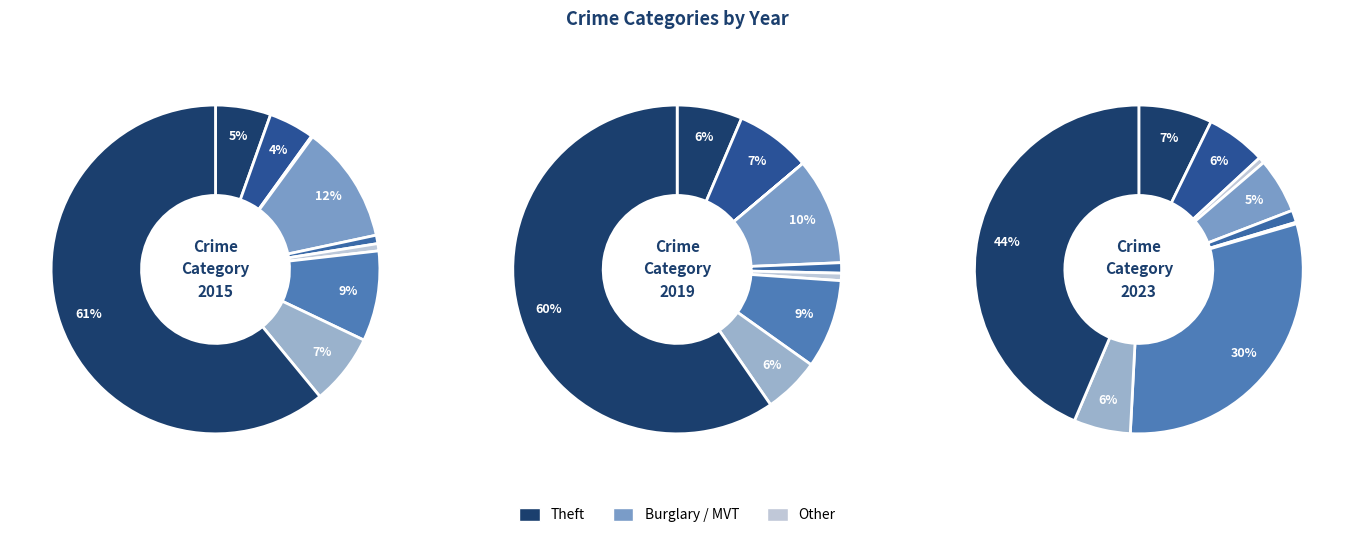

Rank the series by their maximum value, from lowest to highest.

2023, 2019, 2015